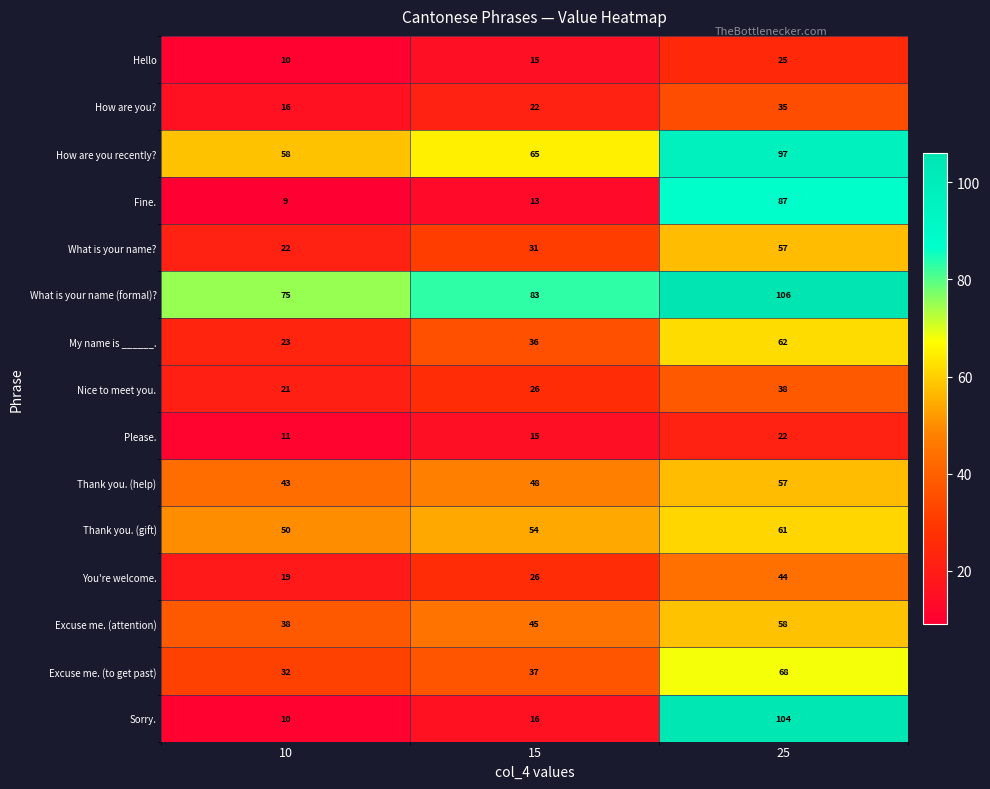

How many values in the Thank you. (gift) series are below 54?

1